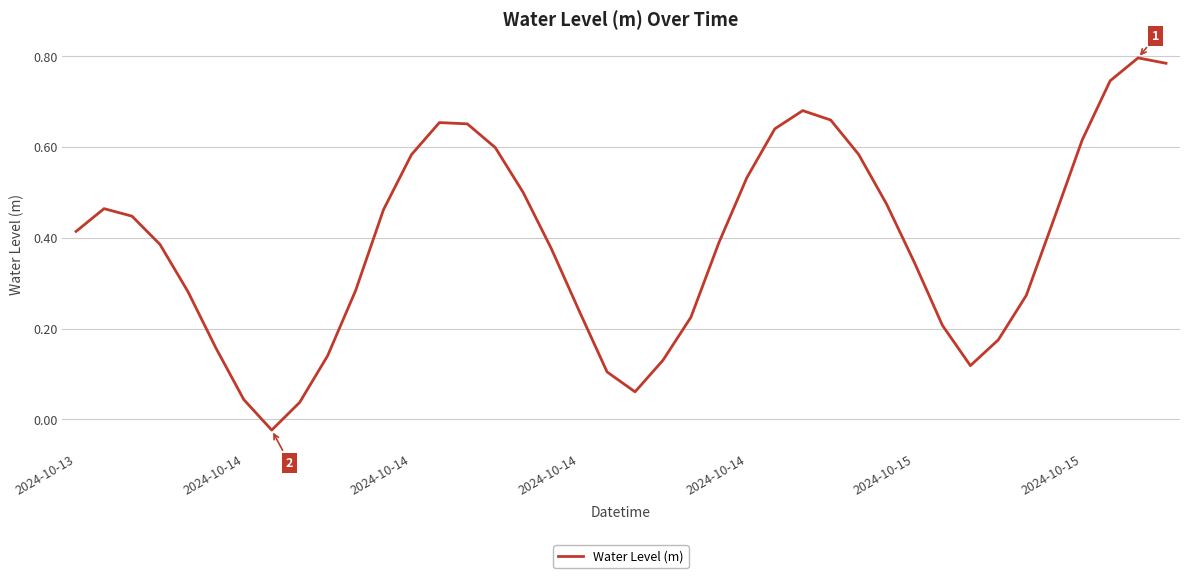

What is the value of the 11th point from the left?

0.3